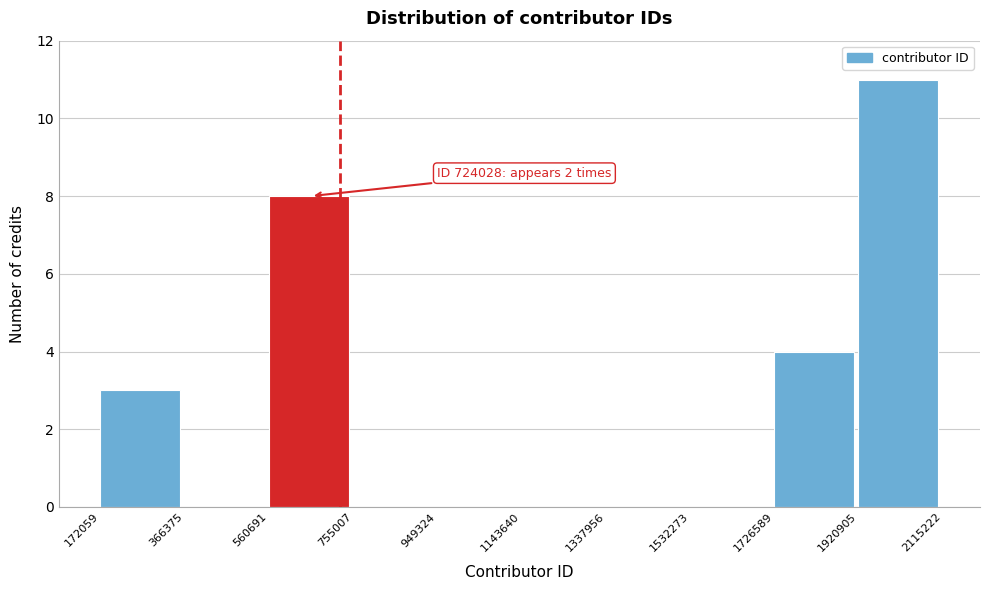

Which range on the x-axis has the tallest bar?

1920905 to 2115222